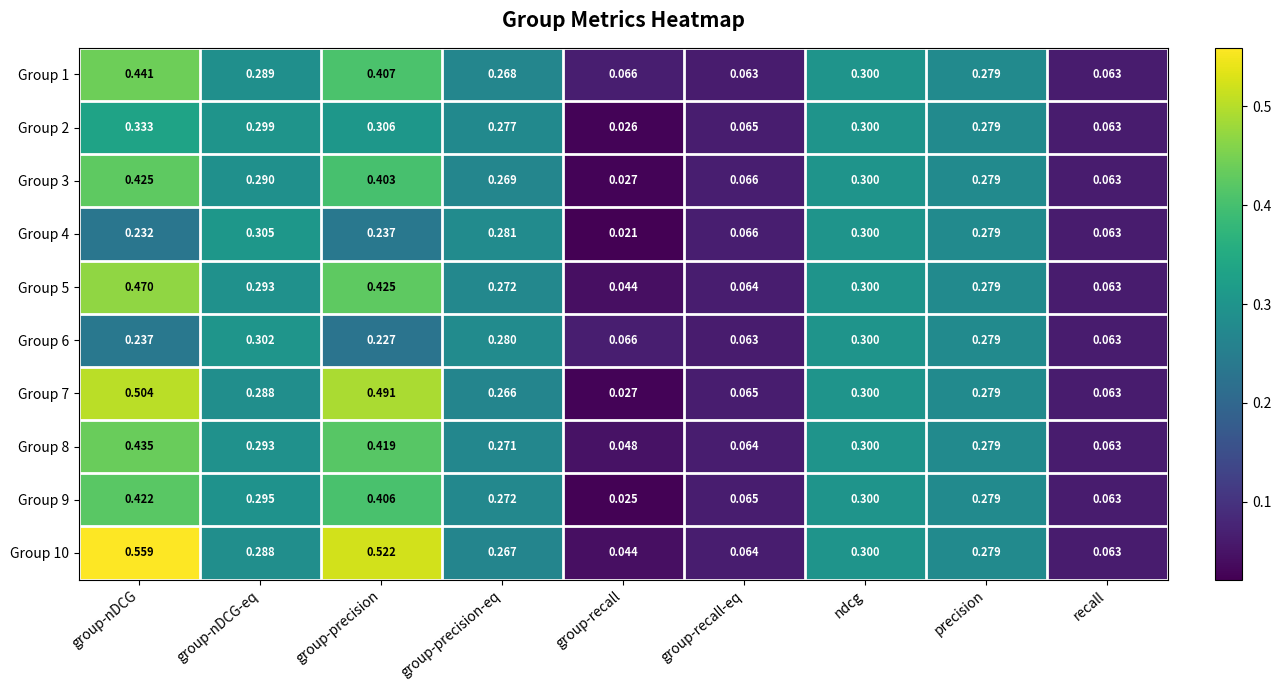

Which label corresponds to the largest value in the chart?

group-nDCG